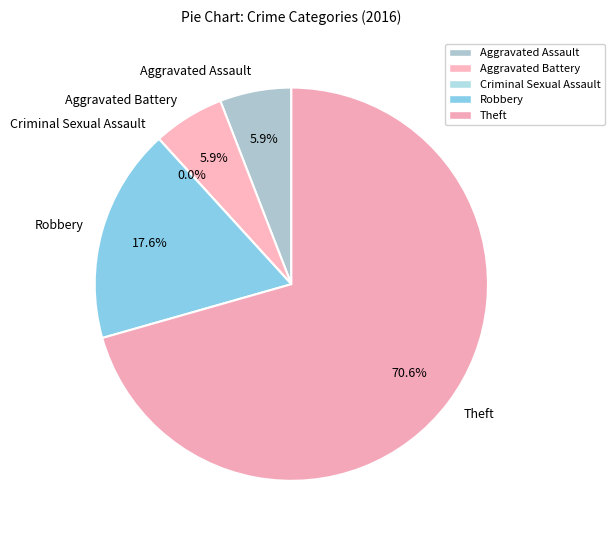

True or false: Aggravated Battery accounts for 1% of the total.

False